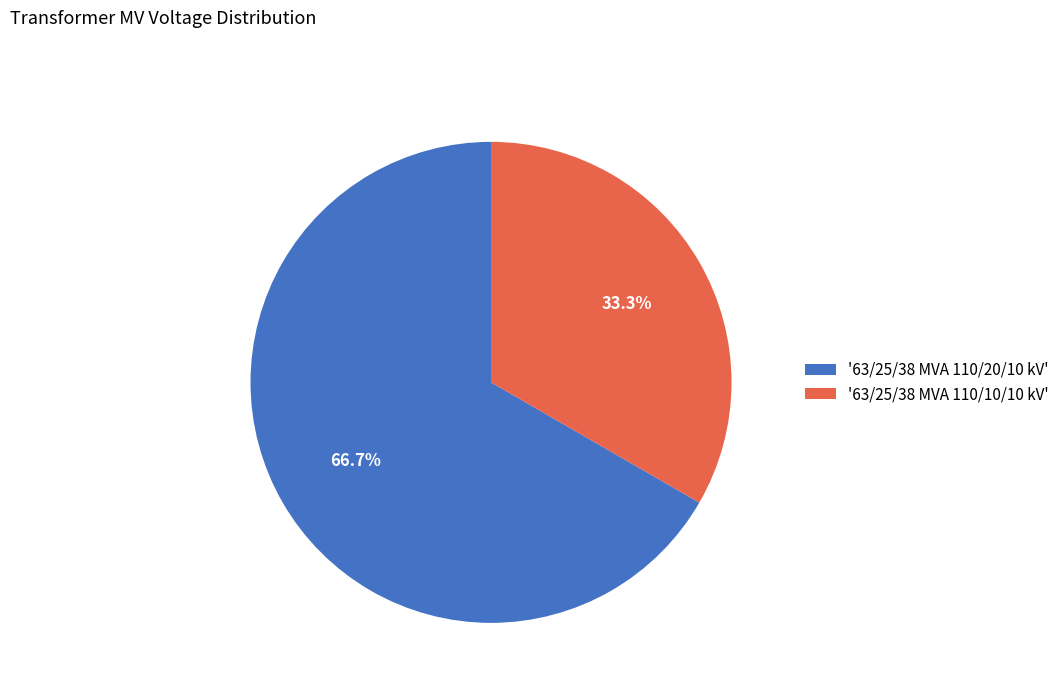

Do '63/25/38 MVA 110/20/10 kV' and '63/25/38 MVA 110/10/10 kV' together represent more than half of the pie?

Yes